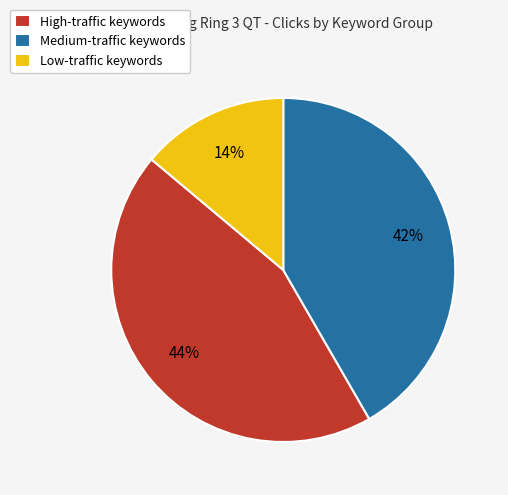

Is there a majority slice in this chart?

No